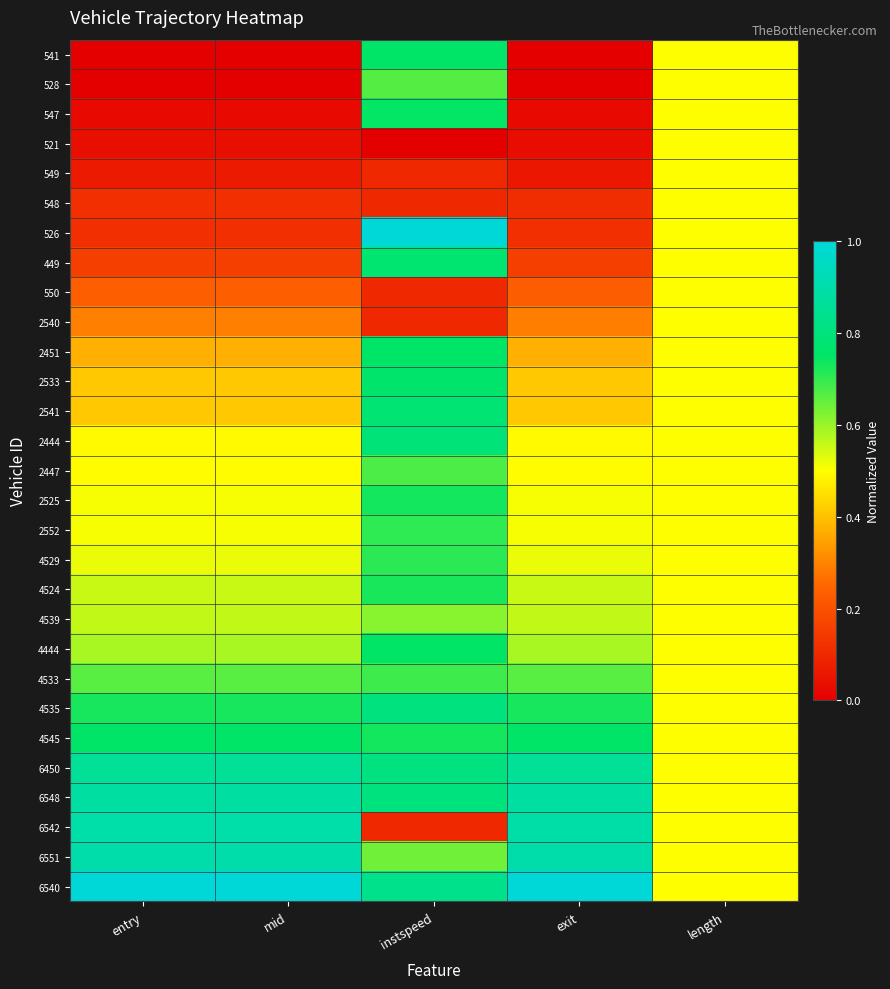

Rank the series by their maximum value, from highest to lowest.

526, 6540, 6551, 6542, 6548, 6450, 4535, 2444, 2541, 449, 2533, 2451, 4545, 541, 4444, 547, 2525, 4524, 4529, 2552, 4533, 2447, 528, 4539, 521, 549, 548, 550, 2540